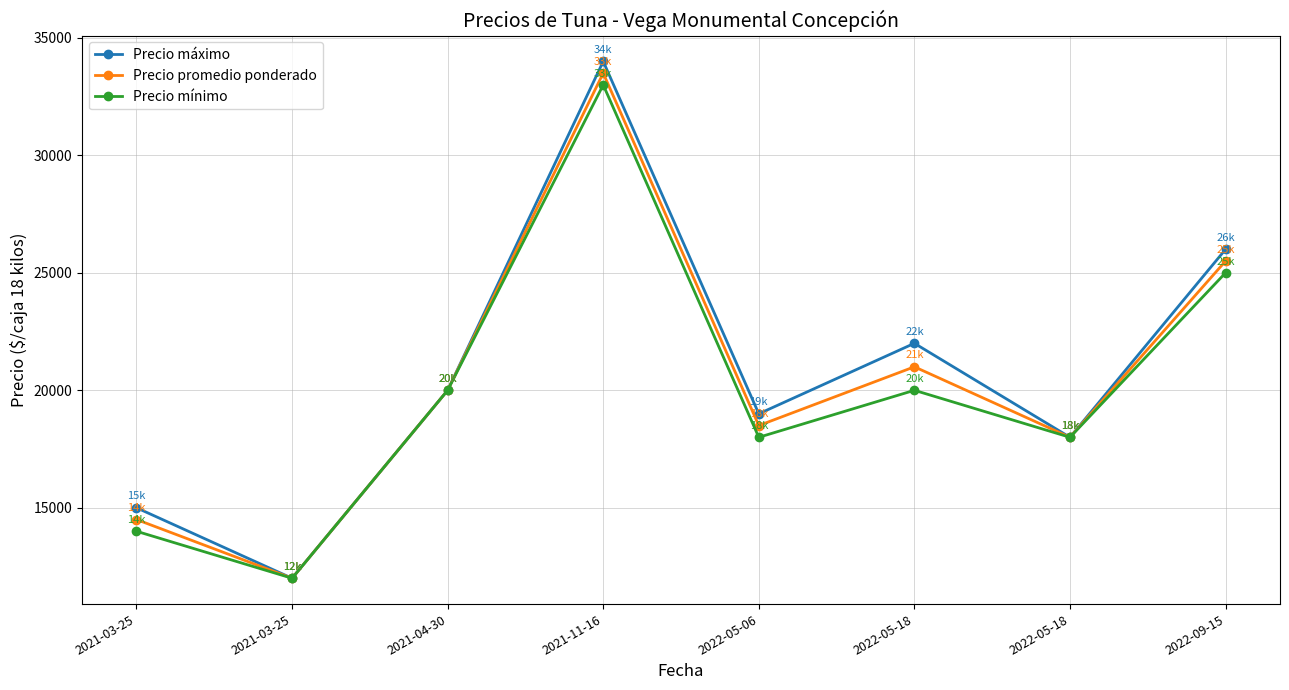

Is this an area chart (filled region under the line)?

No